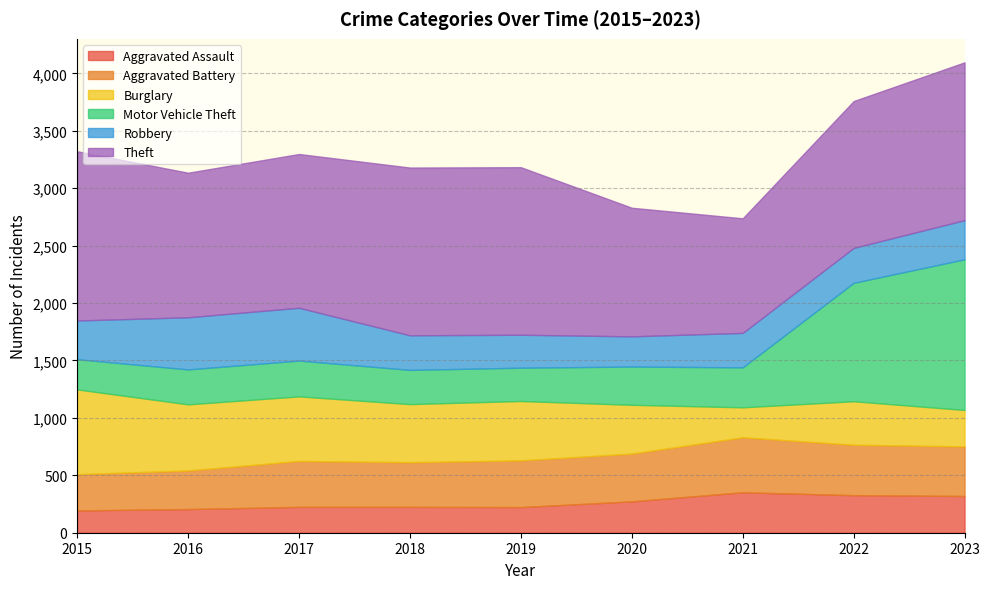

What is the value of the Theft point at the 5th from the left?

1459